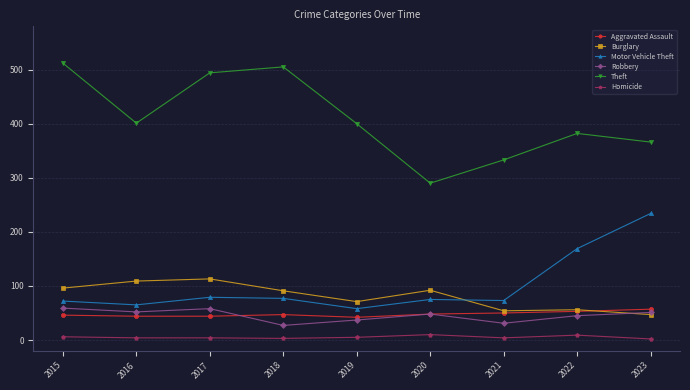

What is the sum of all Robbery values?

408